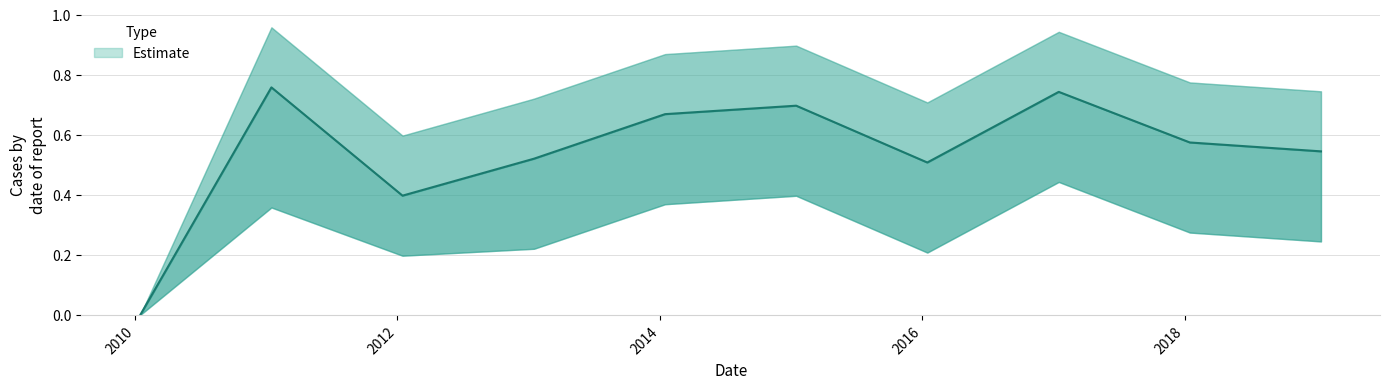

Which has a higher value, 2014-01-15 or 2013-01-15?

2014-01-15